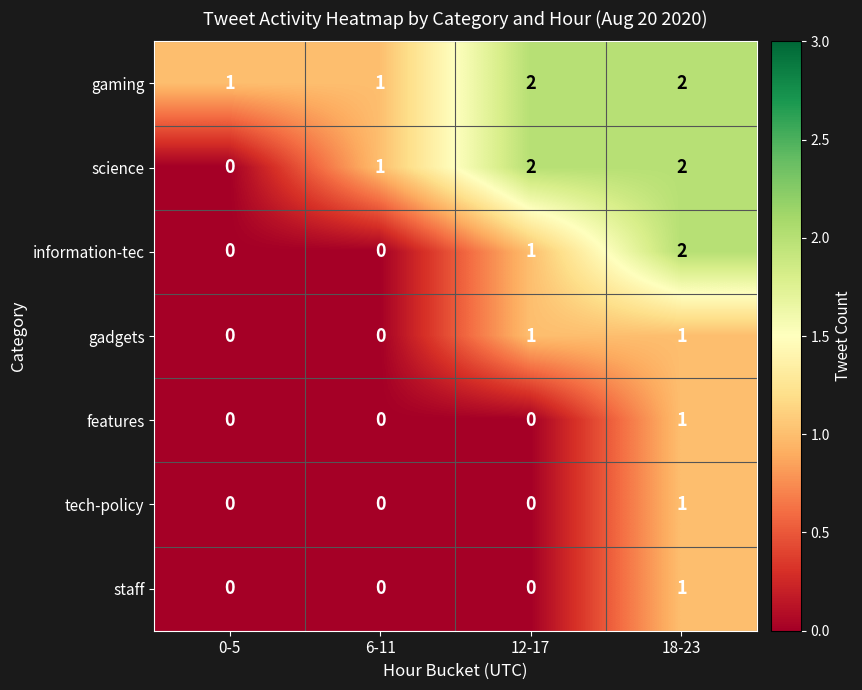

What is the sum of all information-tec values?

3